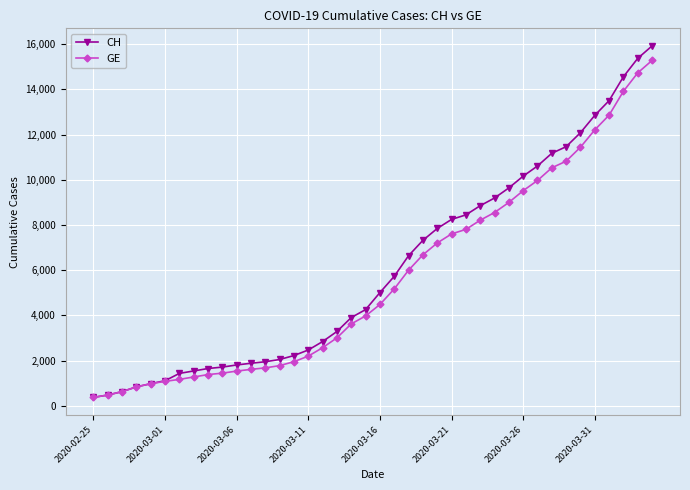

What is the maximum value for CH?

15926